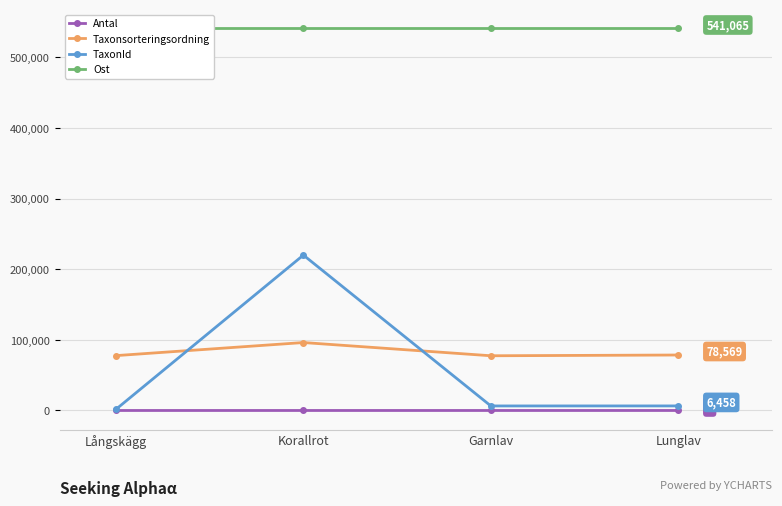

What is the value of the TaxonId point at the 3rd from the left?

6425